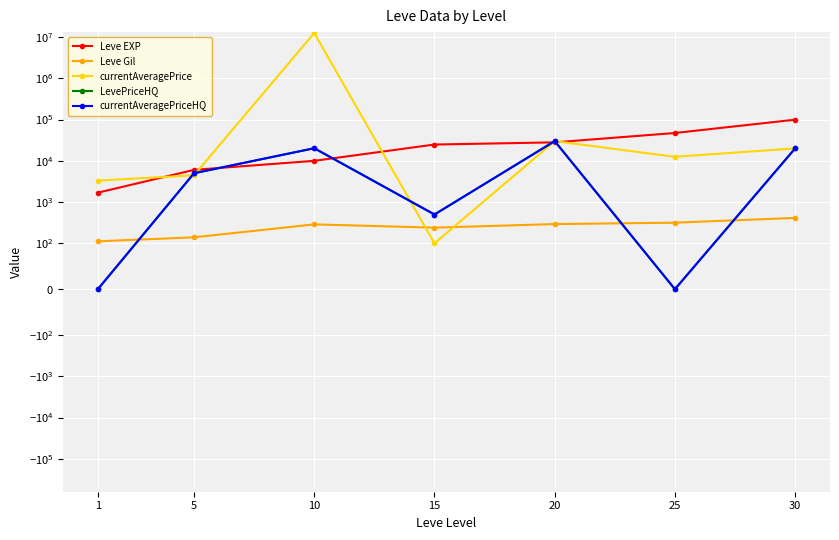

What is the difference between the second highest and minimum values in the LevePriceHQ series?

20170.0